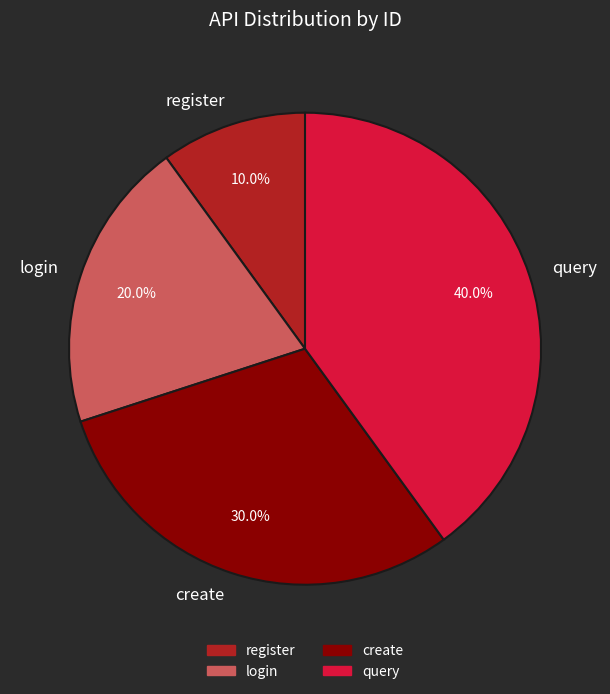

Does query account for over 50% of the chart?

No